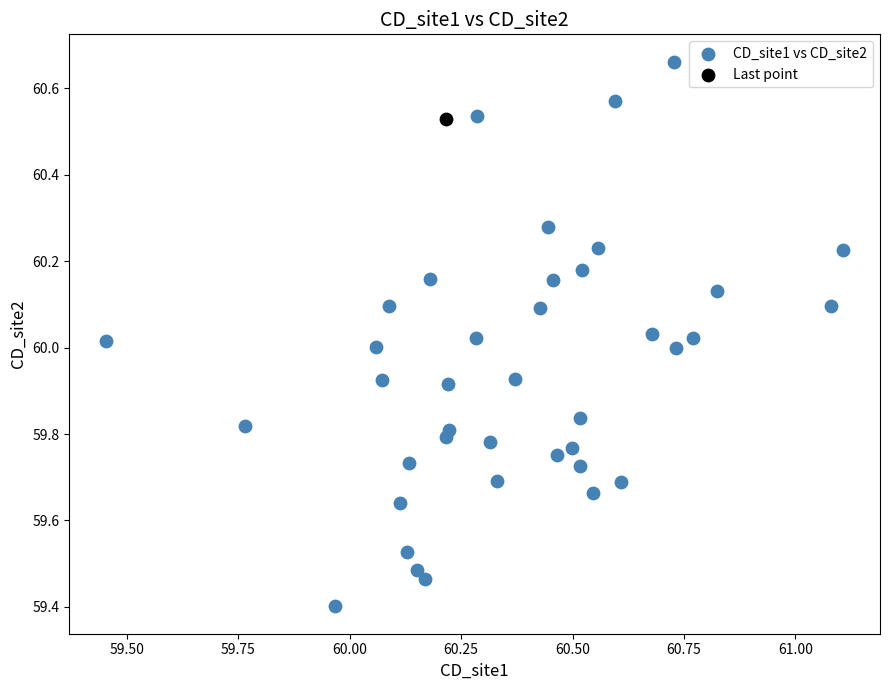

What are all the series names shown in the legend?

CD_site1 vs CD_site2, Last point